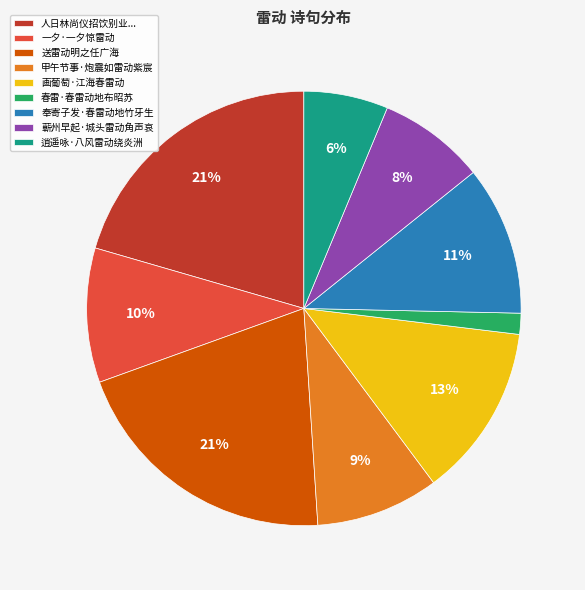

The 春雷·春雷动地布昭苏 slice represents 2% of the pie. True or false?

True